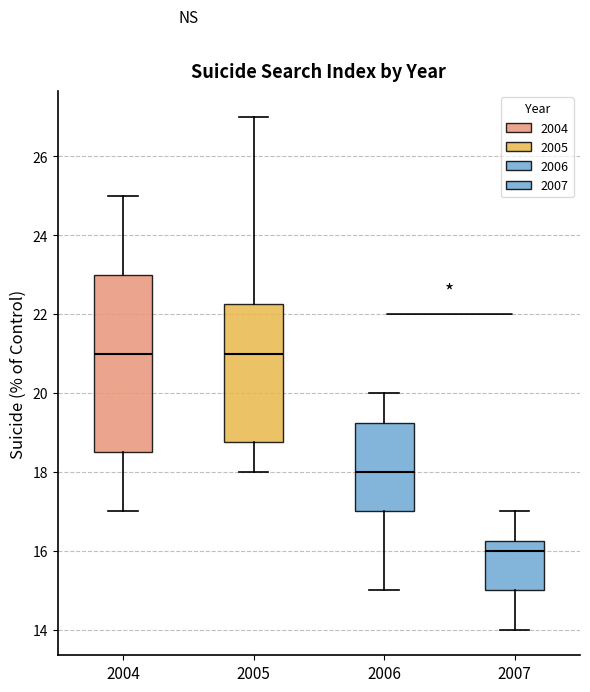

Reading left to right, transcribe this box plot: for each box, give where its median line is, the range the box spans, and where its two whiskers end, as read against the y-axis. The values are not printed on the chart, so give them approximately, as read against the axis.

2004: median 21.0, box 18.6 to 23.0, whiskers 17.0 to 25.0
2005: median 21.0, box 18.8 to 22.2, whiskers 18.0 to 27.0
2006: median 18.0, box 17.0 to 19.2, whiskers 15.0 to 20.0
2007: median 16.0, box 15.0 to 16.2, whiskers 14.0 to 17.0